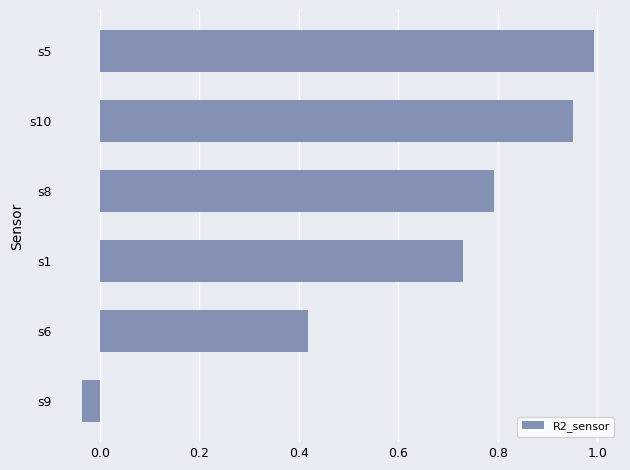

What is the sum of the values at s8 and s9?

0.8